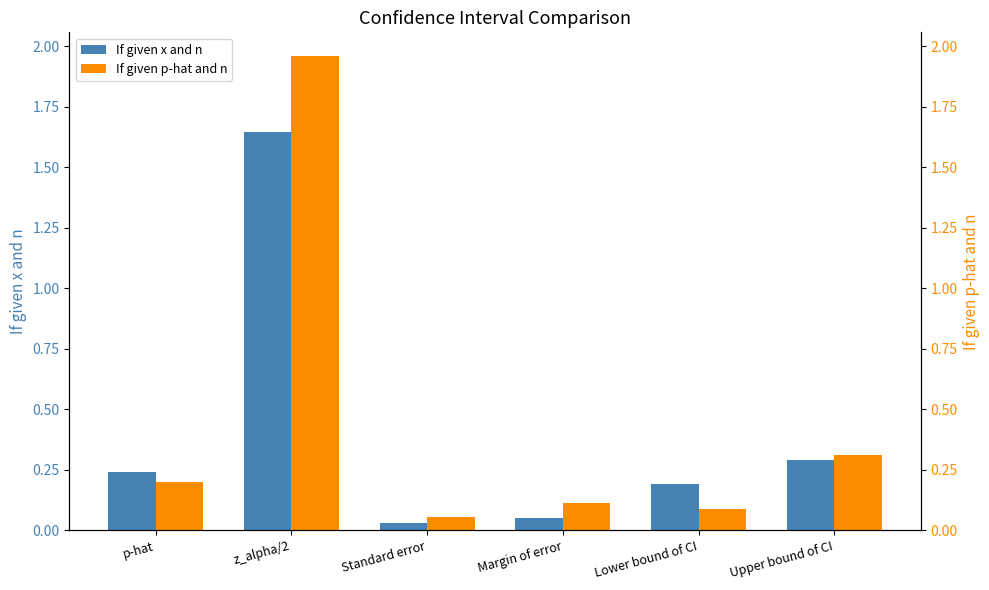

What is the total value across all series at Standard error?

0.1